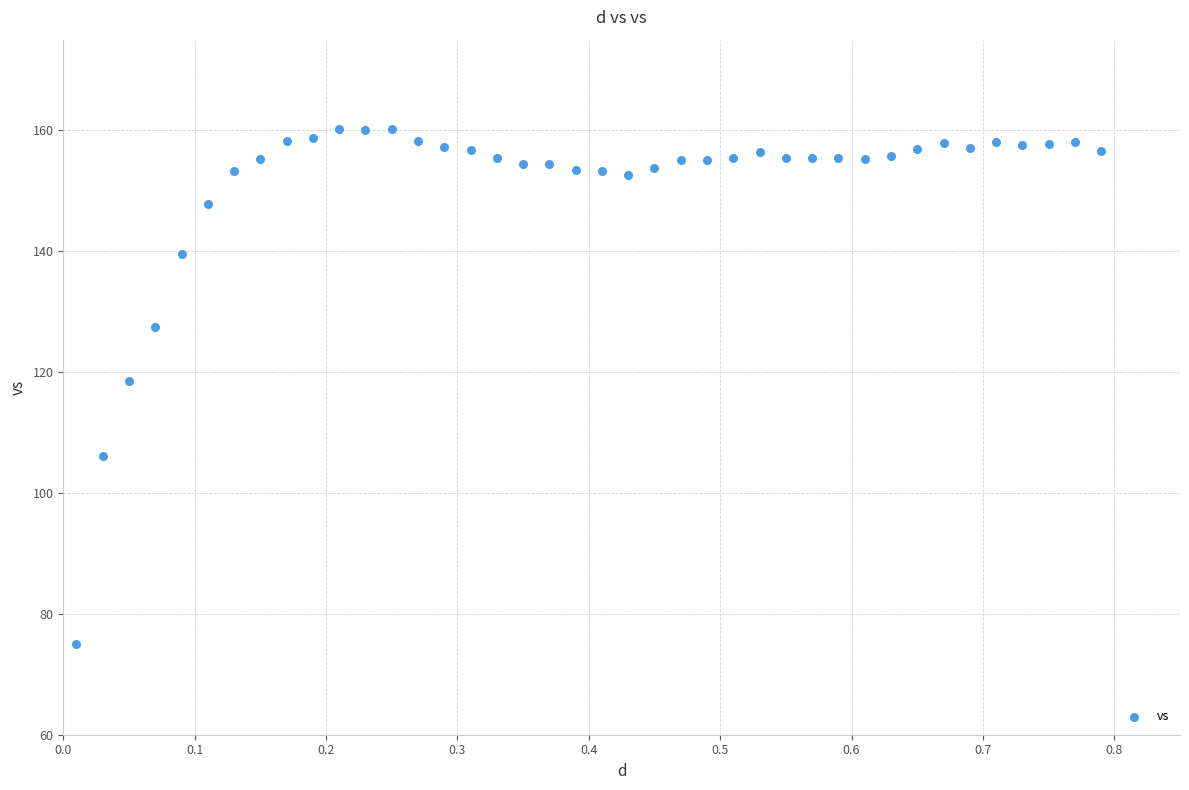

What is the range of X values (max minus min)?

0.8